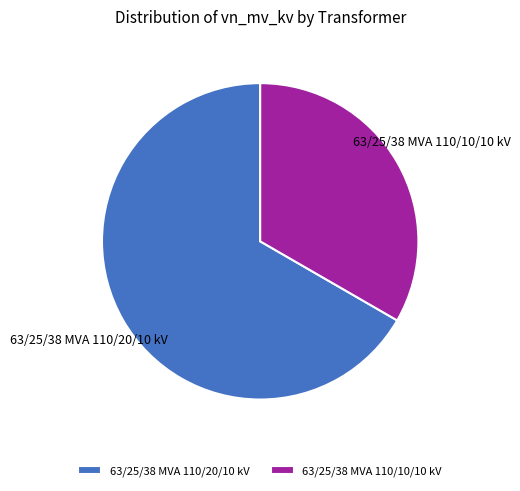

Does 63/25/38 MVA 110/20/10 kV represent more than half of the total?

Yes